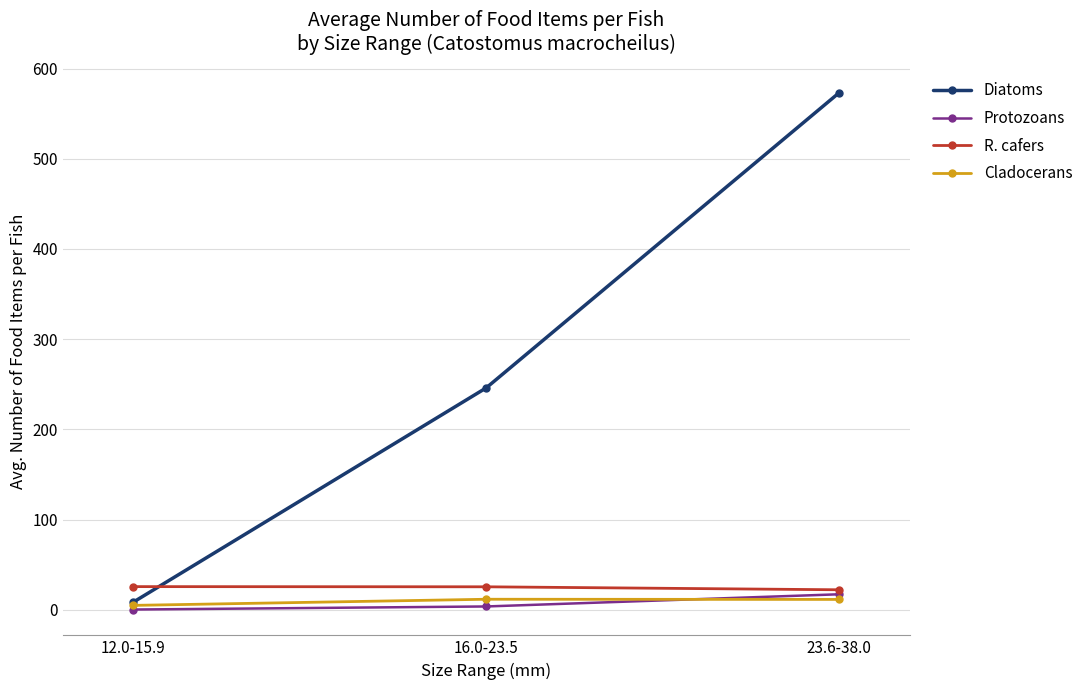

How many data points in Diatoms are less than 246?

1